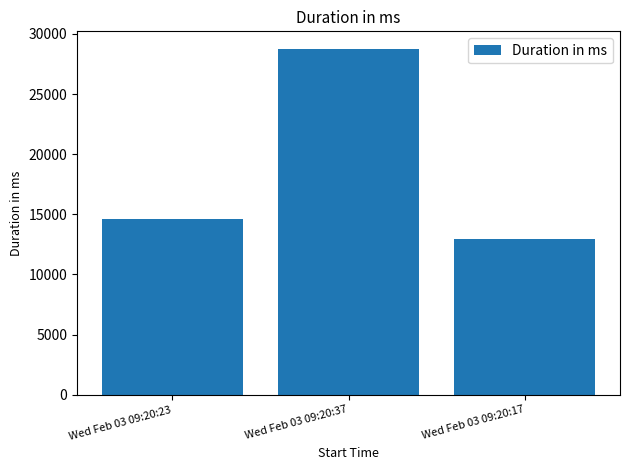

What is the label of the 1st bar from the left?

Wed Feb 03 09:20:23